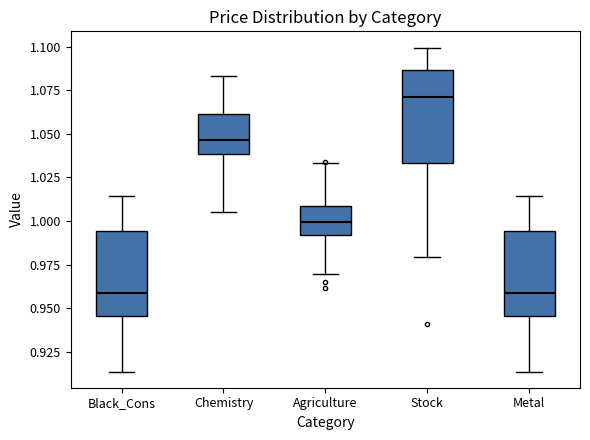

Reading left to right, transcribe this box plot: for each box, give where its median line is, the range the box spans, and where its two whiskers end, as read against the y-axis. The values are not printed on the chart, so give them approximately, as read against the axis.

Black_Cons: median 0.960, box 0.945 to 0.995, whiskers 0.915 to 1.015
Chemistry: median 1.045, box 1.040 to 1.060, whiskers 1.005 to 1.085
Agriculture: median 1.000, box 0.990 to 1.010, whiskers 0.970 to 1.035
Stock: median 1.070, box 1.035 to 1.085, whiskers 0.980 to 1.100
Metal: median 0.960, box 0.945 to 0.995, whiskers 0.915 to 1.015